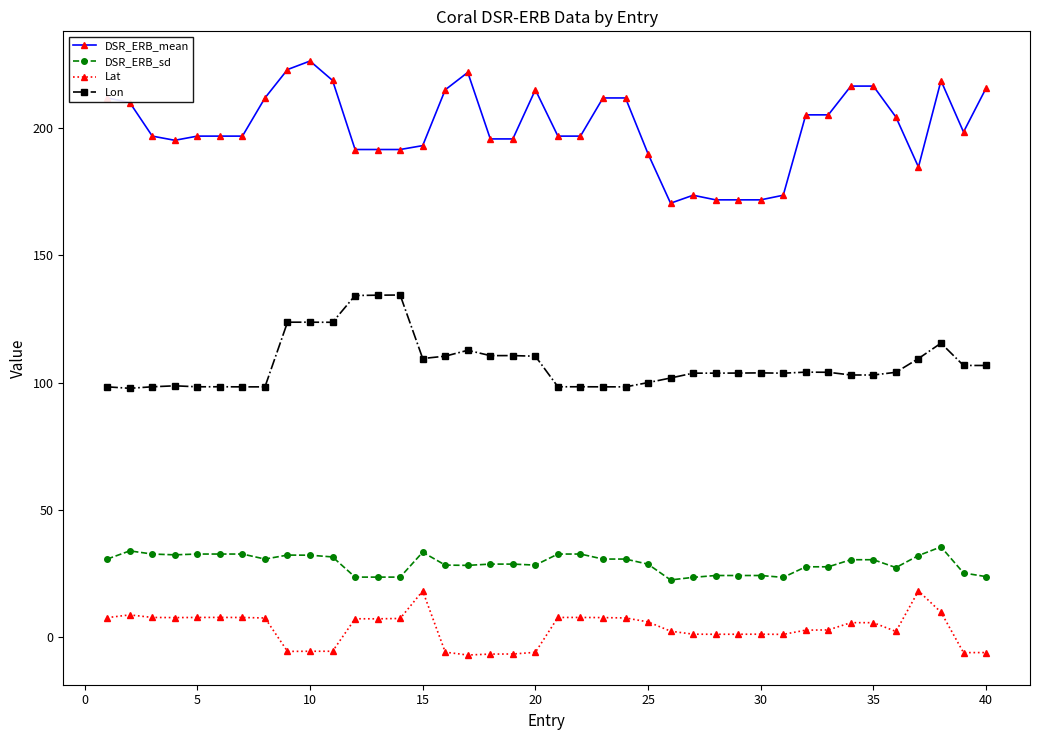

Which series has the widest spread of values?

DSR_ERB_mean